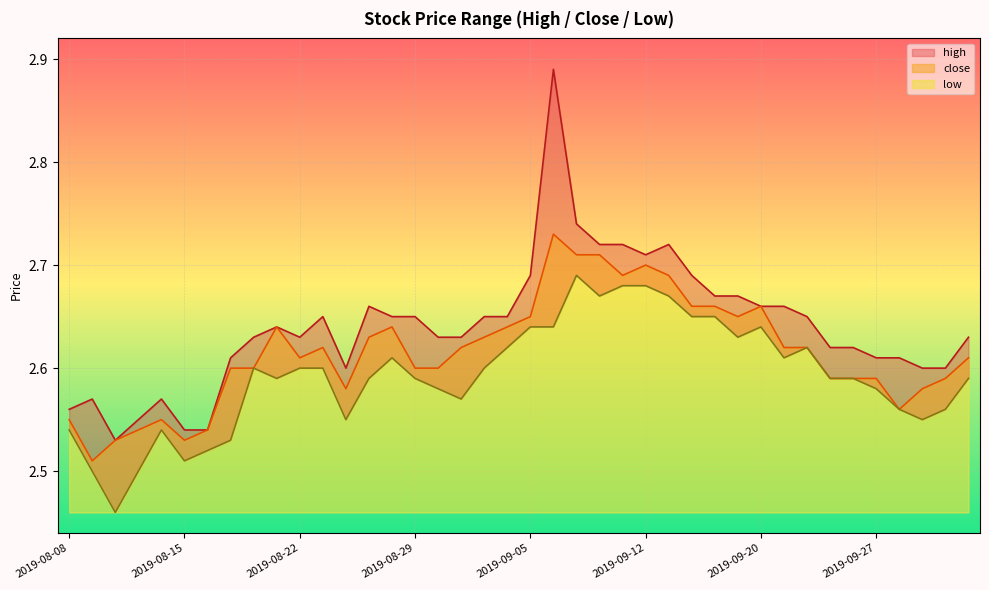

What is the difference between the second highest and minimum values in the close series?

0.2